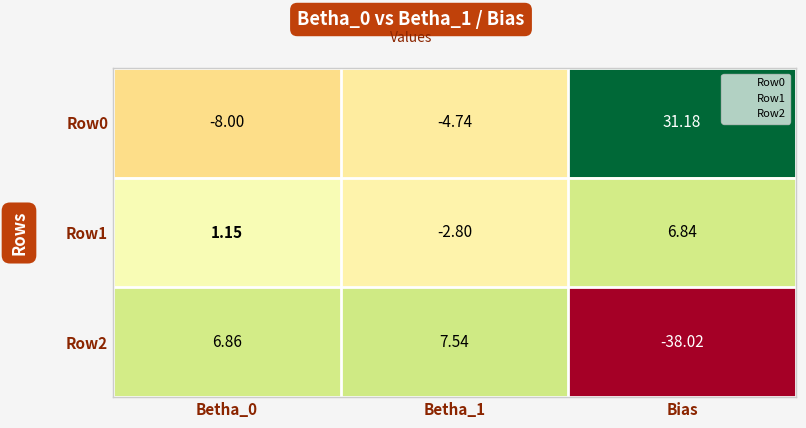

At which label does Row0 reach its peak?

Bias